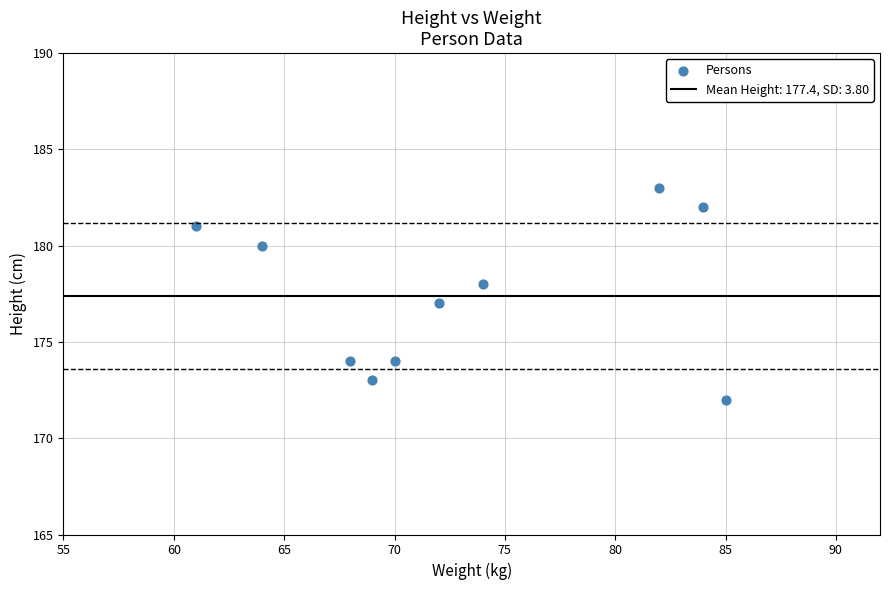

What is the average Y value?

177